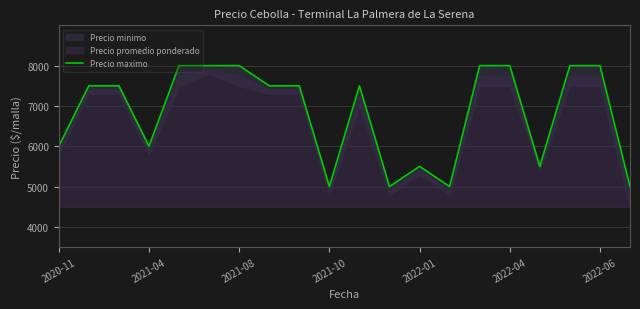

The chart shows a value of 1840 at 2020-11. True or false?

False